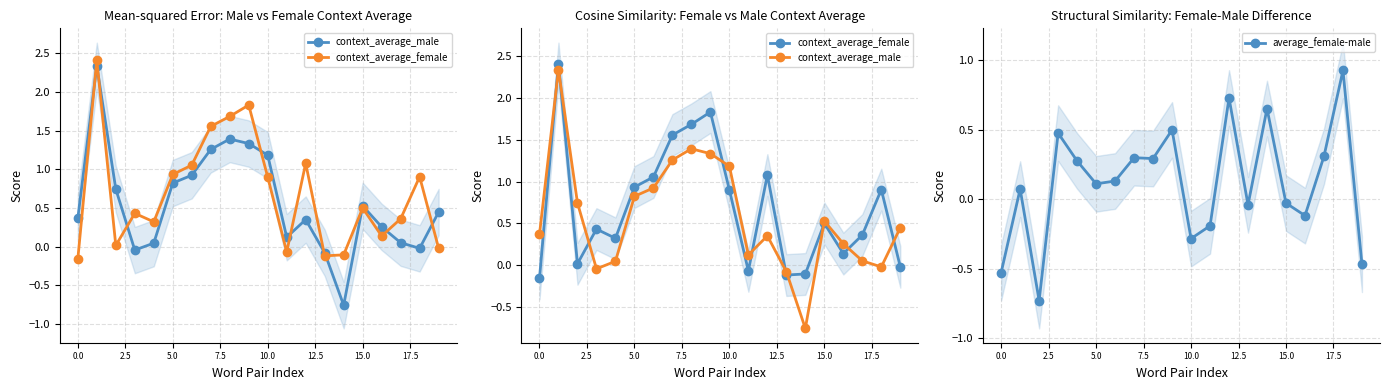

What is the difference between the maximum and minimum values in the average_female-male series?

1.7